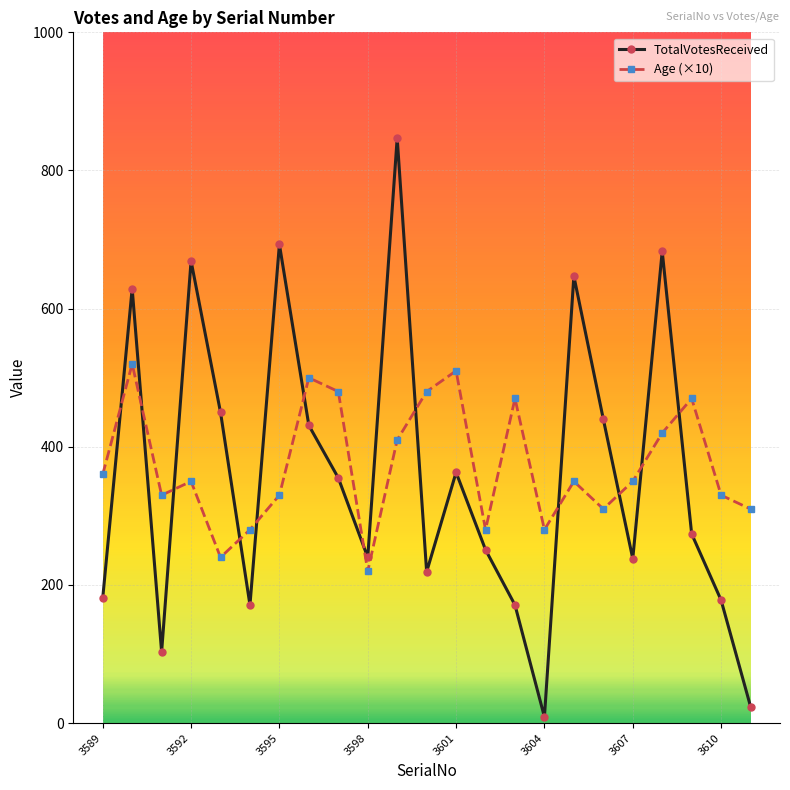

What is the smallest value displayed?

9